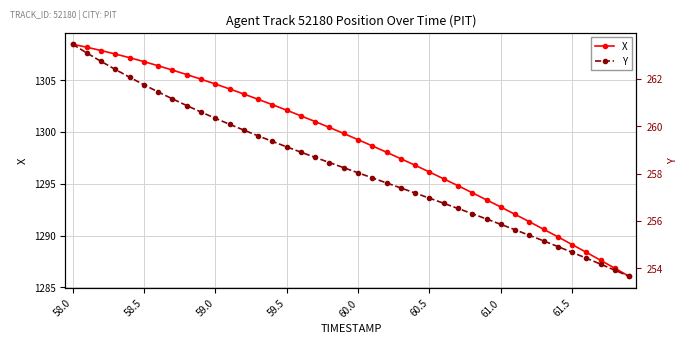

True or false: X and Y intersect in this chart.

False